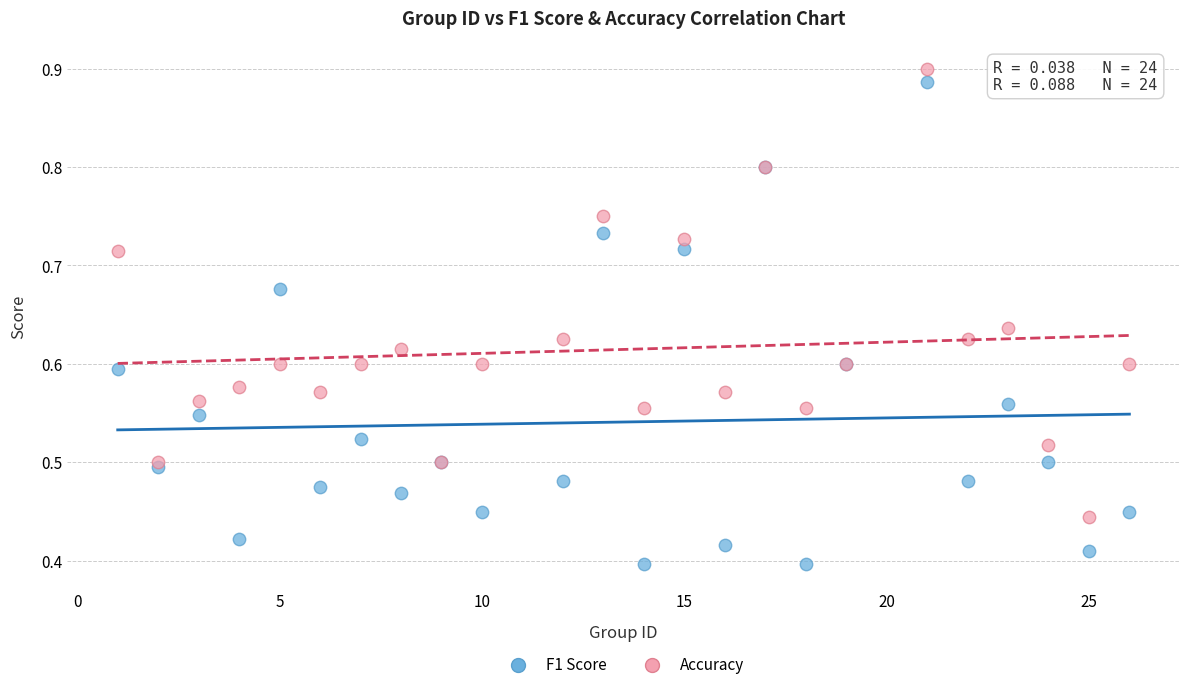

Which series contains the highest Y value?

Accuracy